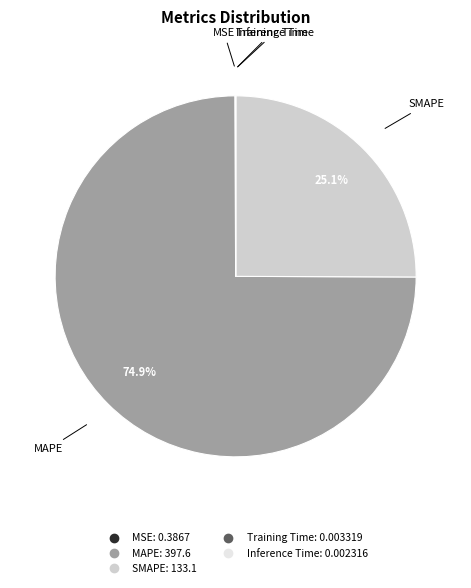

What is the largest slice in the pie chart?

MAPE